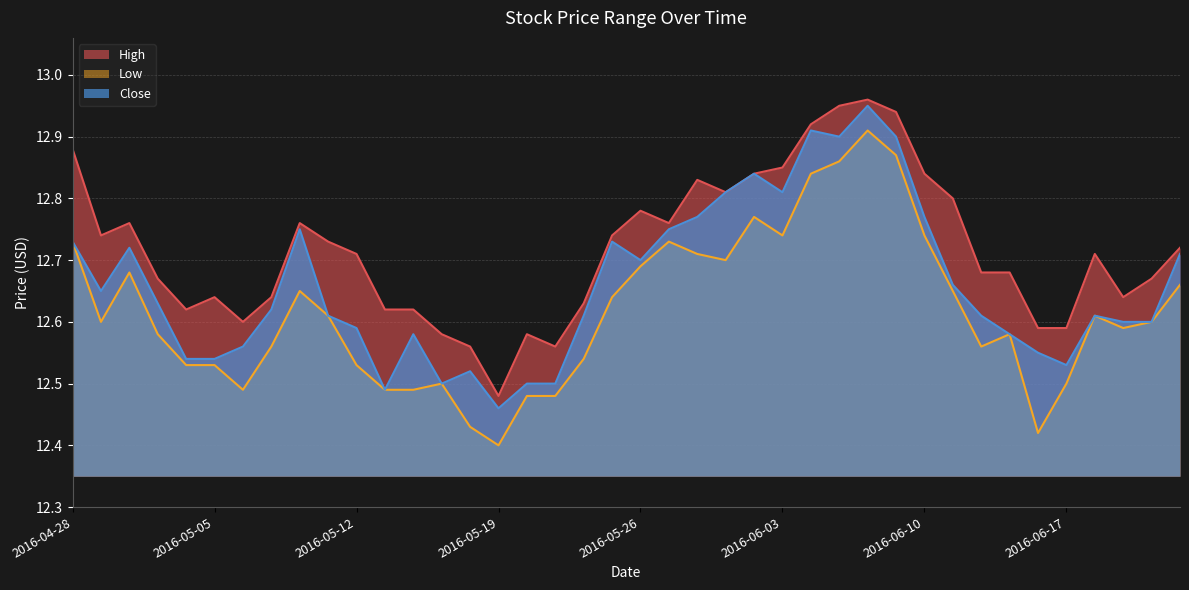

Rank the series by their maximum value, from lowest to highest.

Low, Close, High